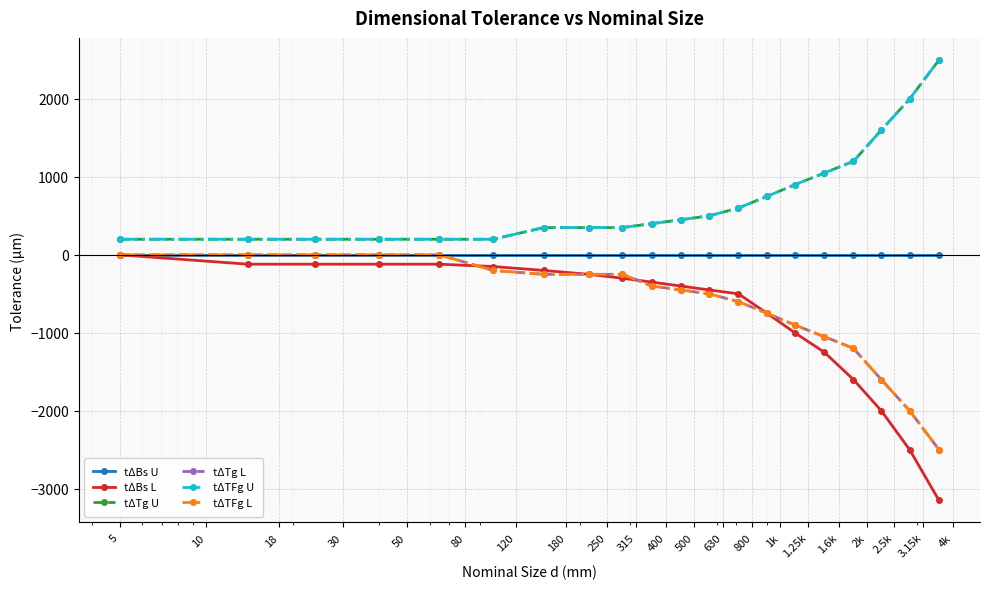

What is the value of the tΔBs L point at the 8th from the left?

-250